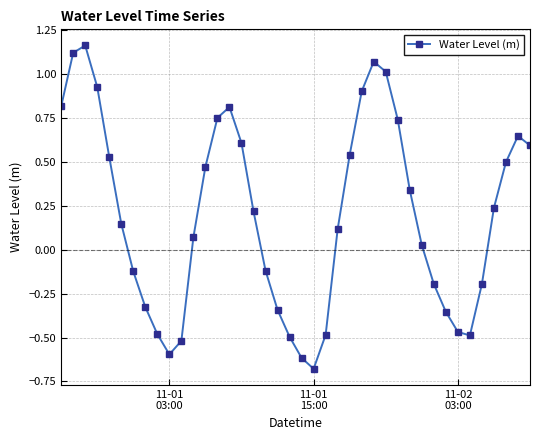

How many lines are shown in the chart?

1